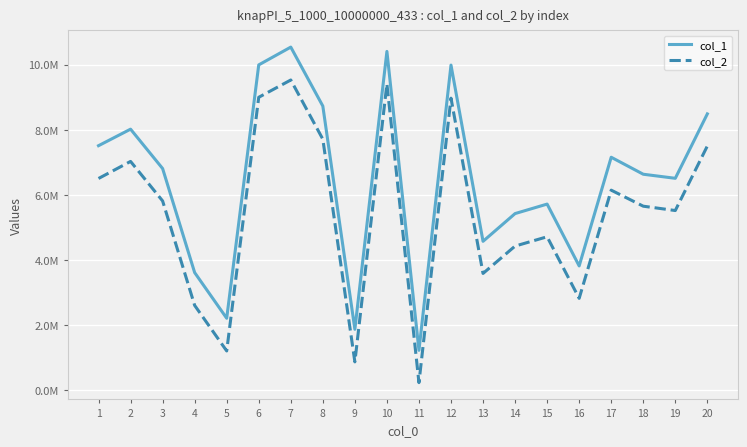

Between 3 and 13, which series saw the biggest shift?

col_1